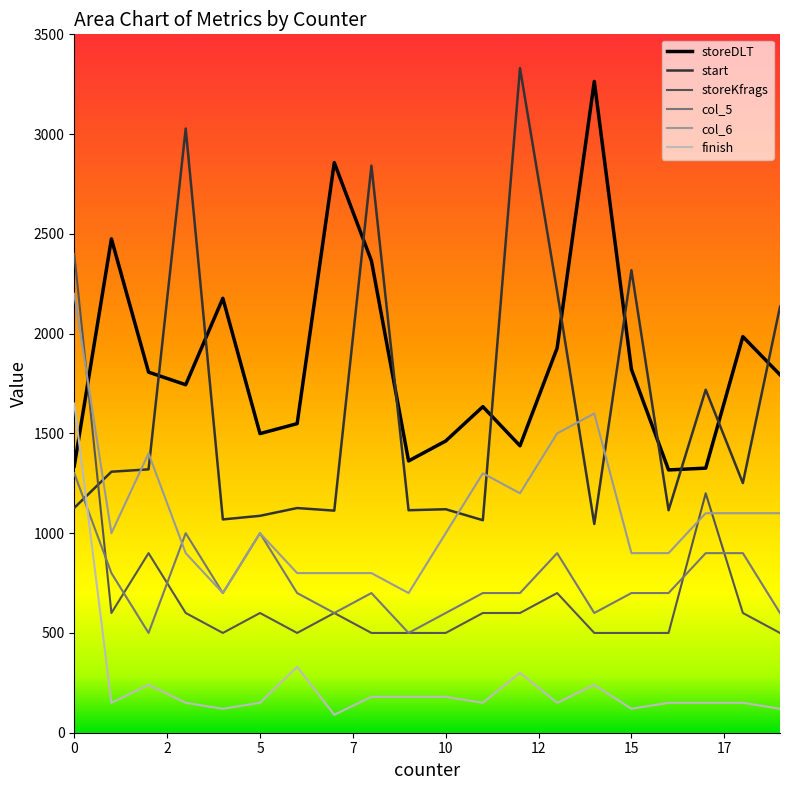

Which series has the largest range (max minus min)?

start